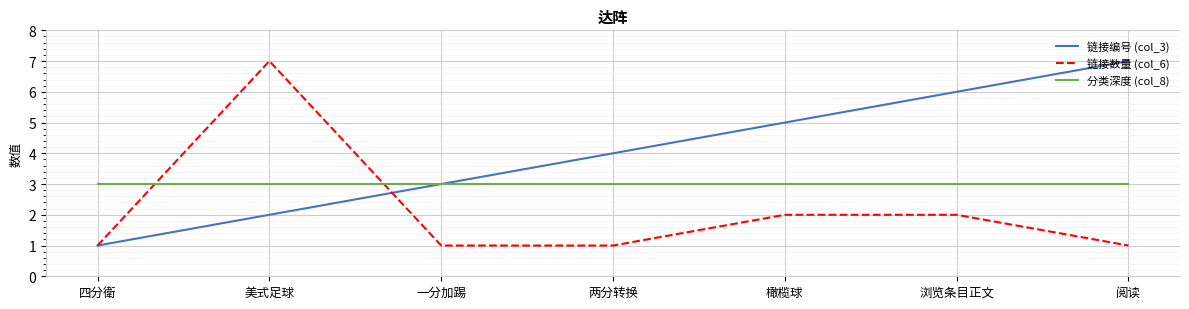

What is the difference between the maximum and minimum values in the 链接数量 (col_6) series?

6